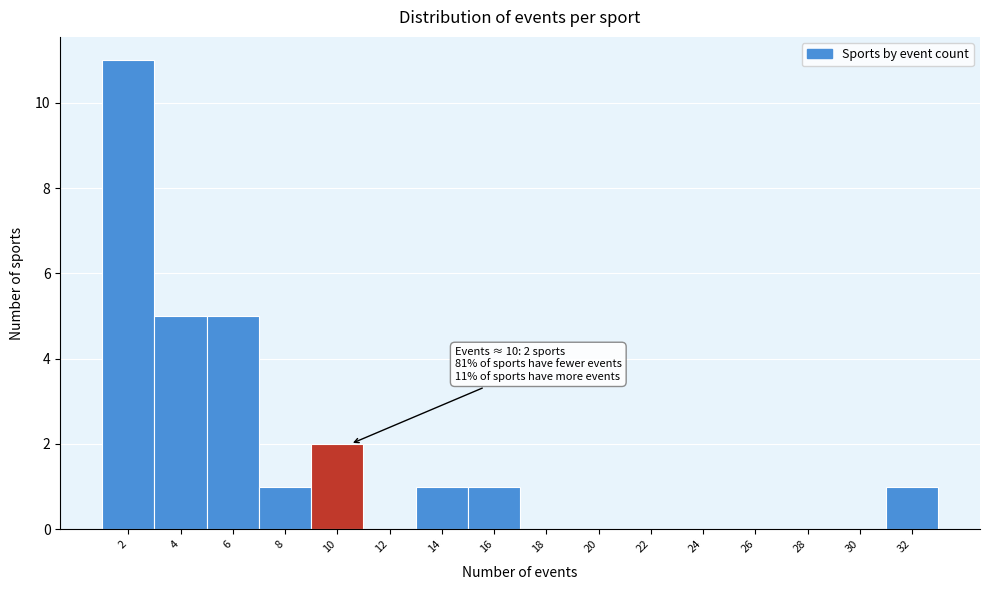

Reading left to right, list all the values displayed in this chart.

2=11	4=5	6=5	8=1	10=2	12=0	14=1	16=1	18=0	20=0	22=0	24=0	26=0	28=0	30=0	32=1